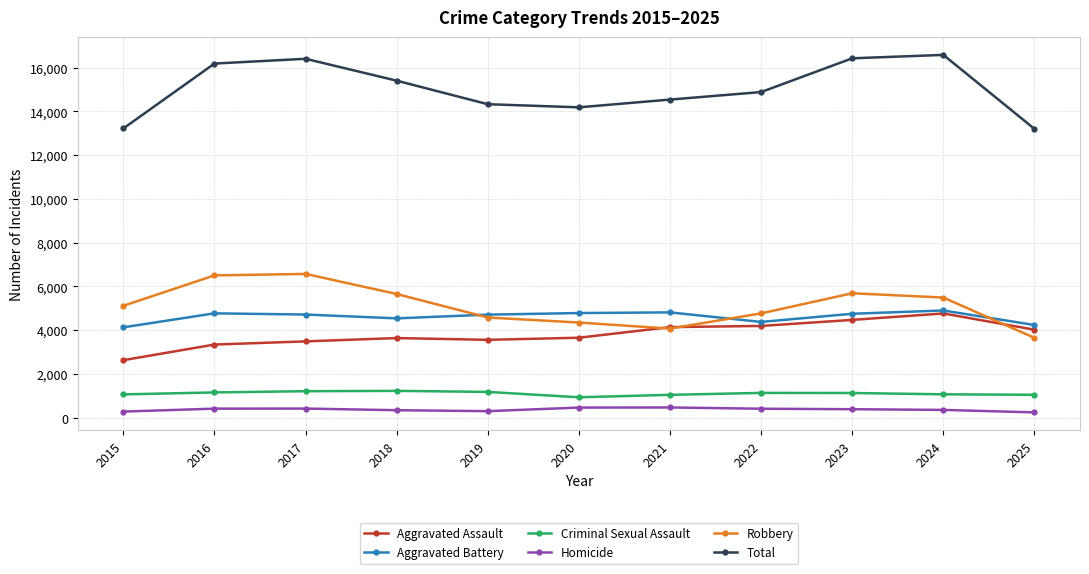

True or false: Total has more than 0 points higher than both neighbors.

True